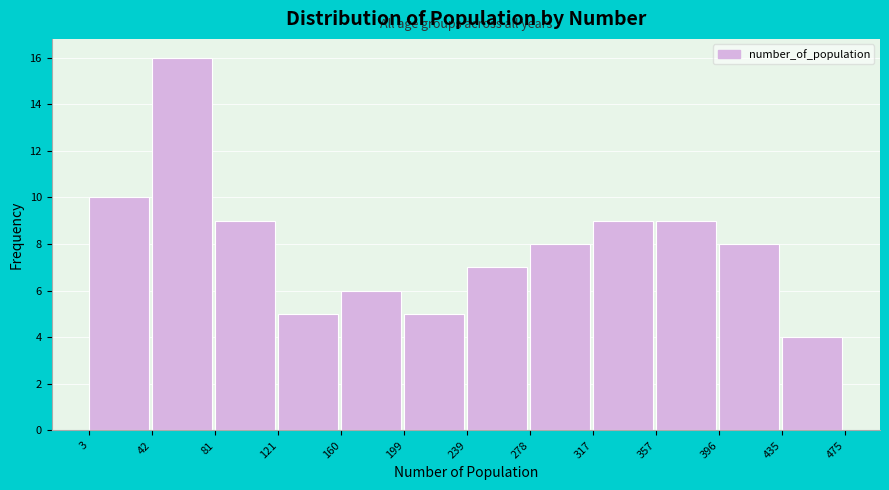

Reading left to right, list every bar in this chart as the range it spans on the x-axis followed by its height. The values are not printed on the chart, so give them approximately, as read against the axis.

3 to 42: 10
42 to 81: 16
81 to 121: 9
121 to 160: 5
160 to 199: 6
199 to 239: 5
239 to 278: 7
278 to 317: 8
317 to 357: 9
357 to 396: 9
396 to 435: 8
435 to 475: 4